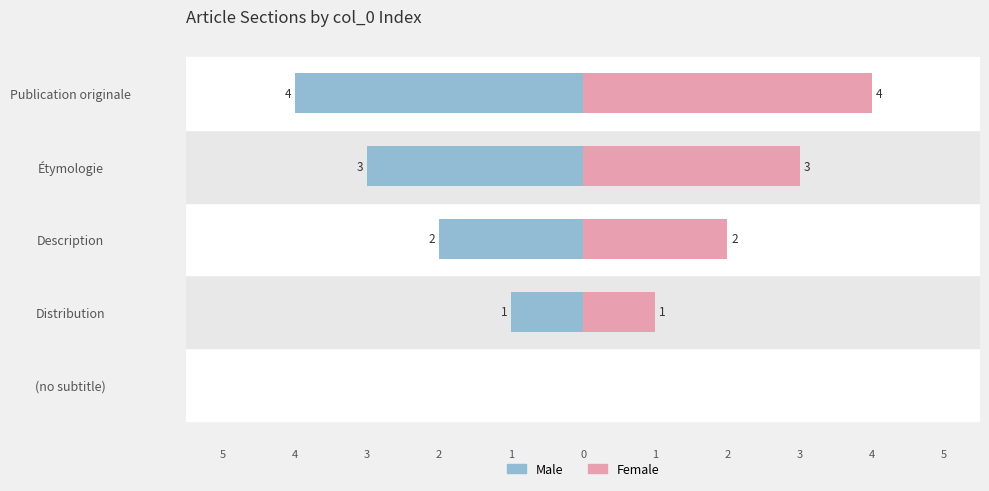

What are all the series names shown in the legend?

Male, Female